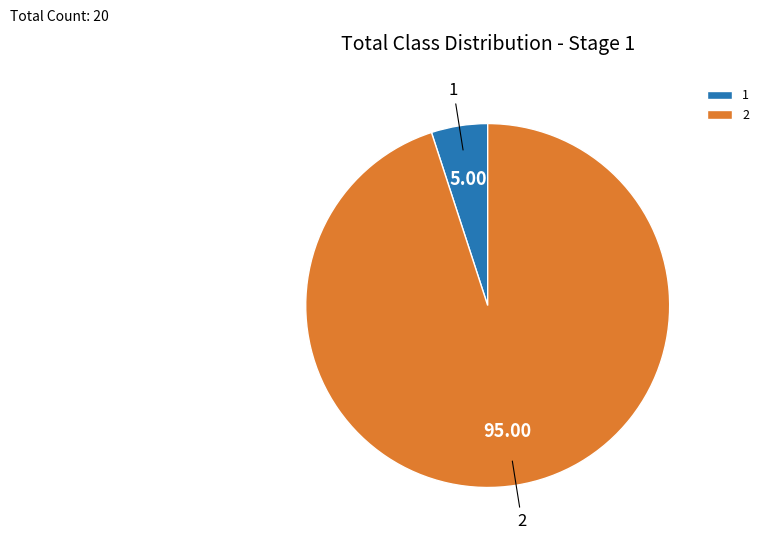

Rank the categories by value from highest to lowest.

2, 1